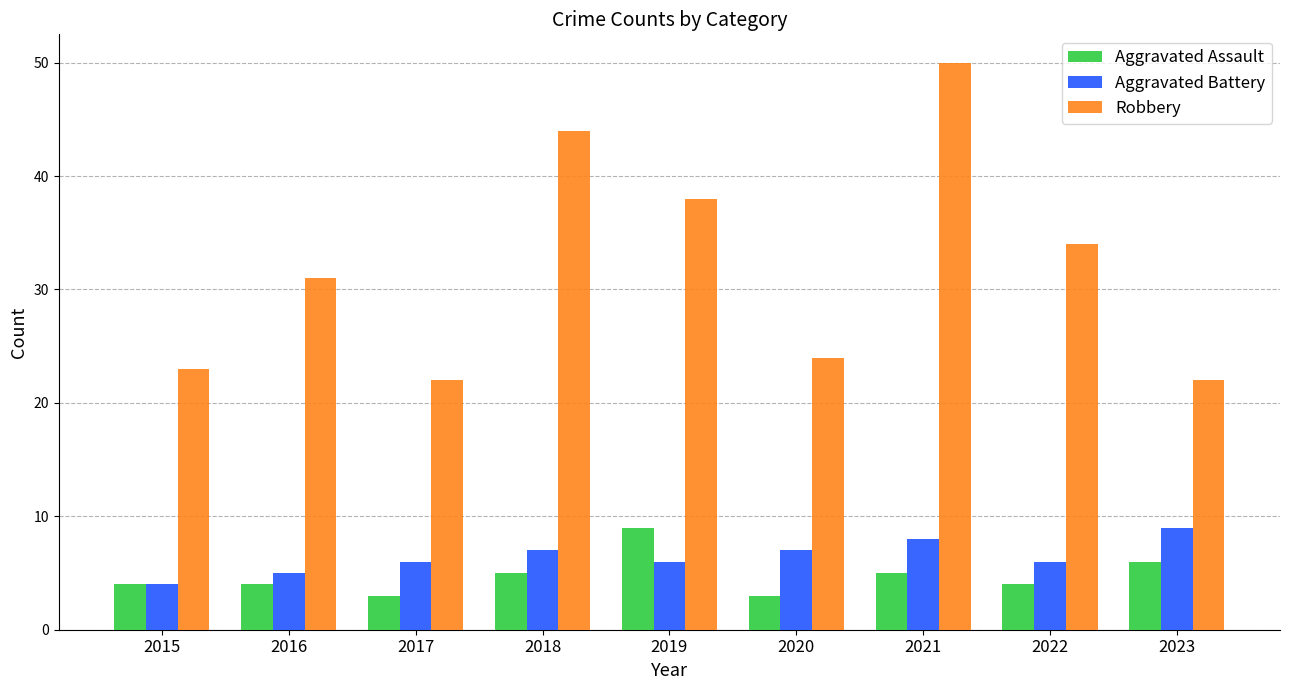

The value of Aggravated Assault at 2023 is 3. True or false?

False